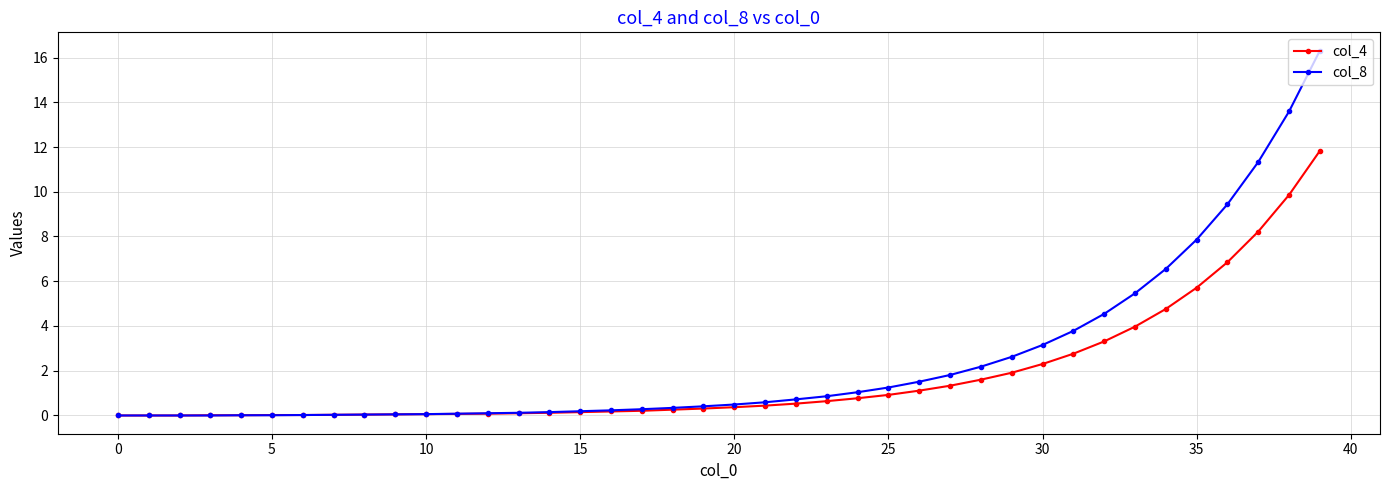

What is the value of the col_8 point at the 33rd from the left?

4.5